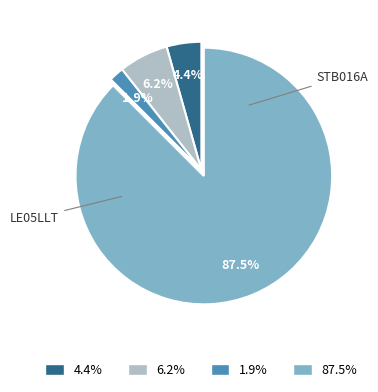

Between 1.9% and 87.5%, which is larger?

87.5%